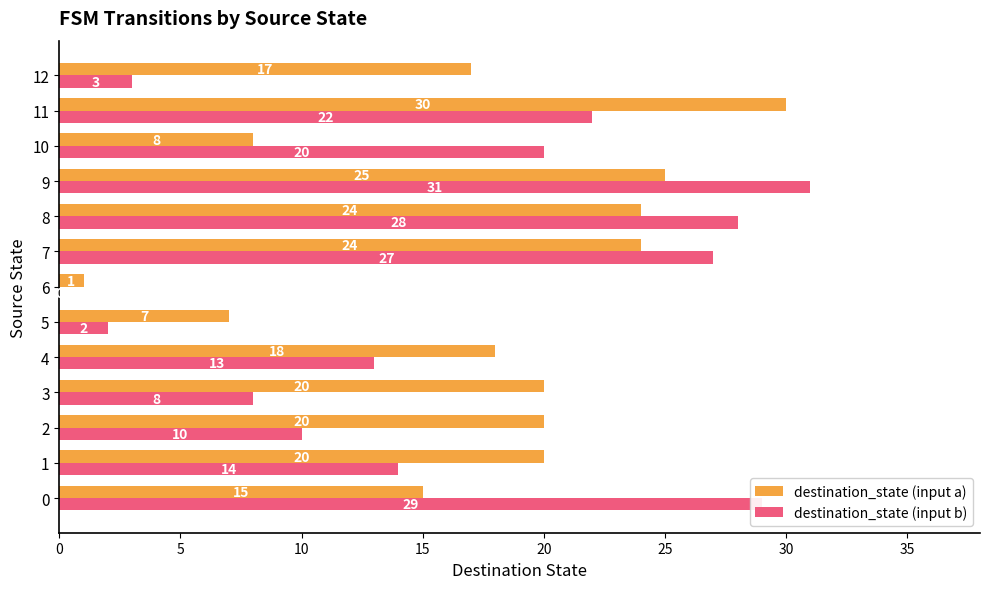

Which series has the largest total across all categories?

destination_state (input a)